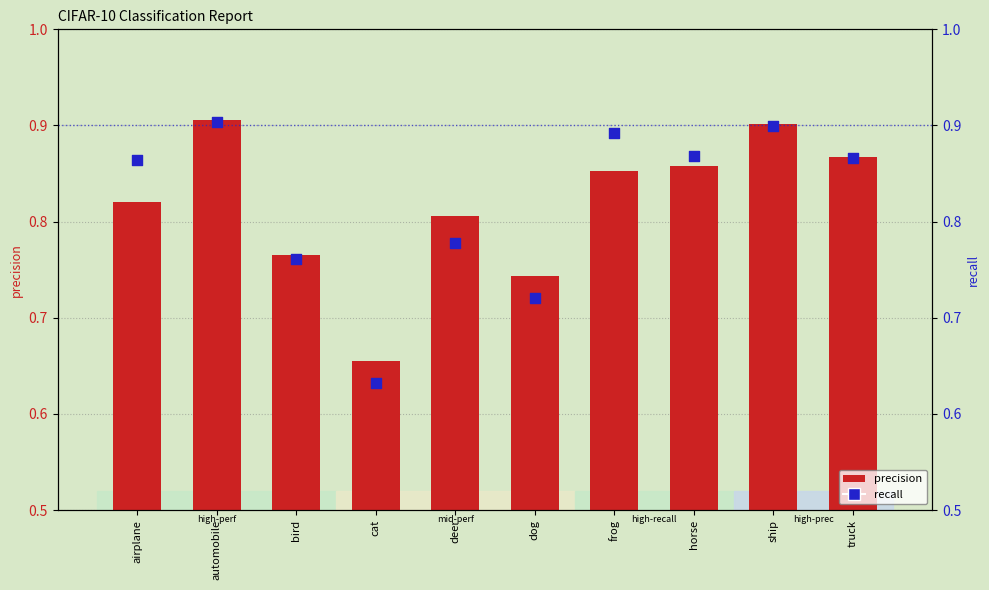

At which category is the sum across all series the highest?

automobile